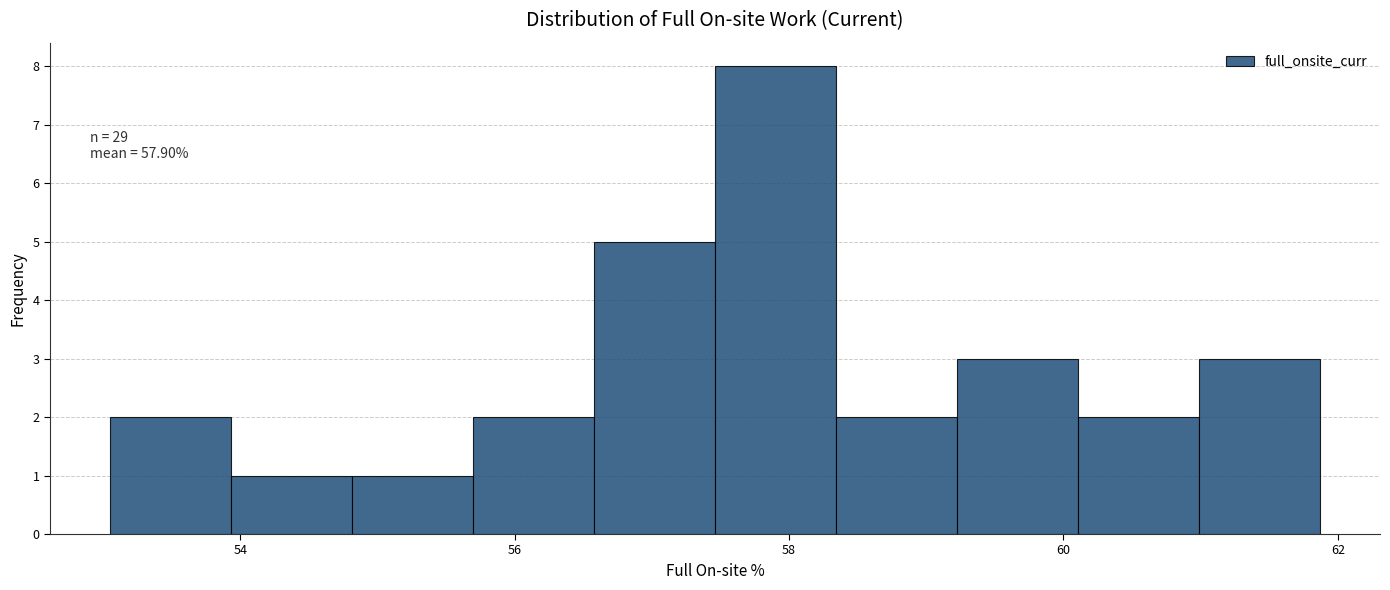

Which range on the x-axis has the tallest bar?

57.4 to 58.4